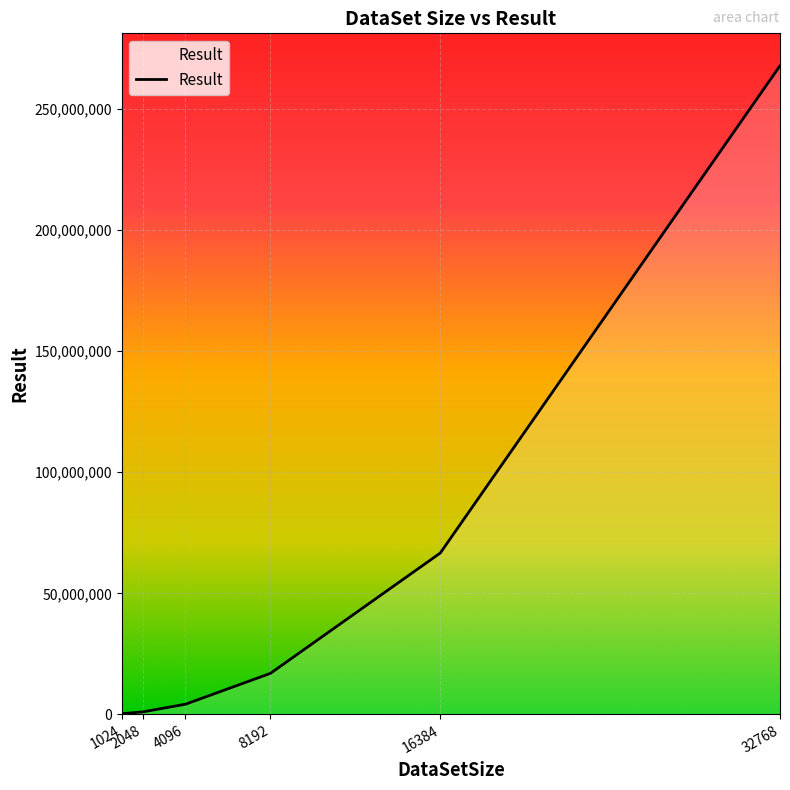

What is the ratio of the value at 4096 to the value at 16384?

0.1